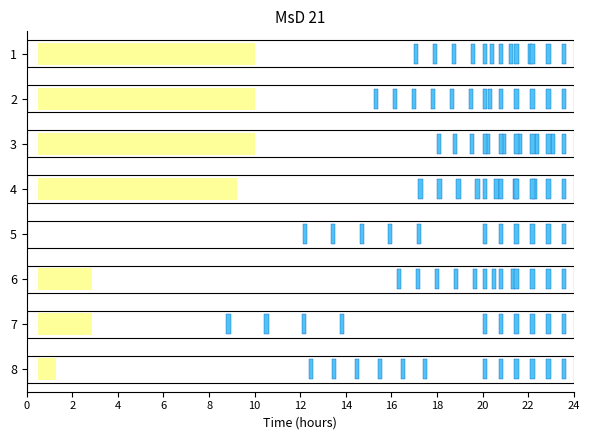

Between 1 and 3, which is larger?

3